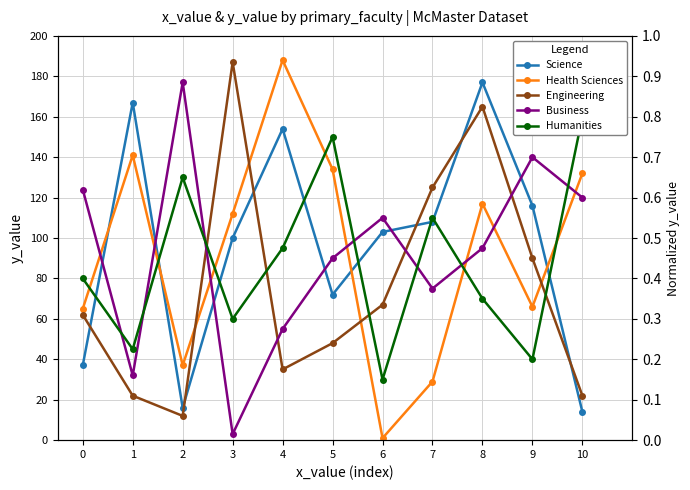

Rank the series at 0 from highest to lowest value.

Business, Humanities, Health Sciences, Engineering, Science